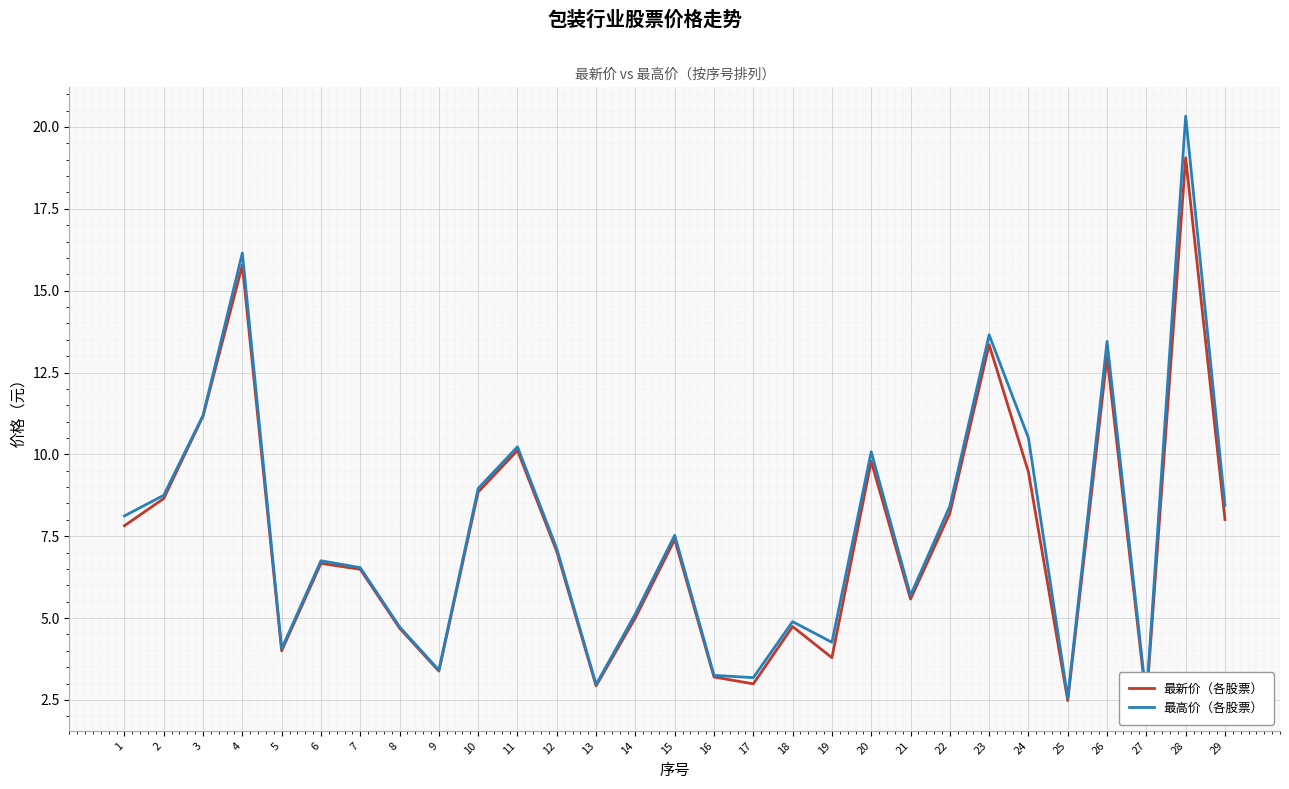

Which series changed the most between 3 and 12?

最新价（各股票）